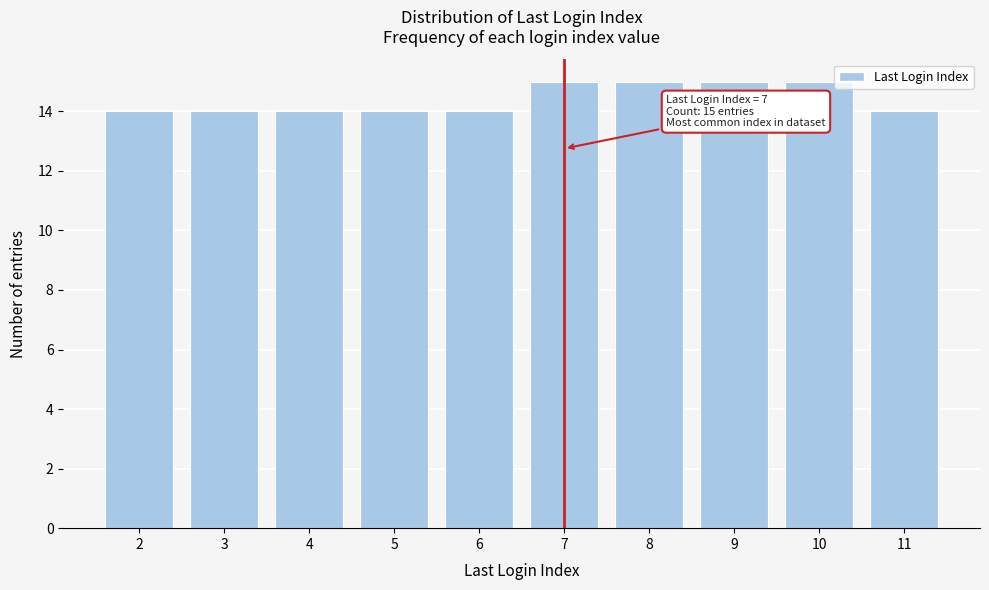

Reading left to right, extract all data points from this chart.

14	14	14	14	14	15	15	15	15	14